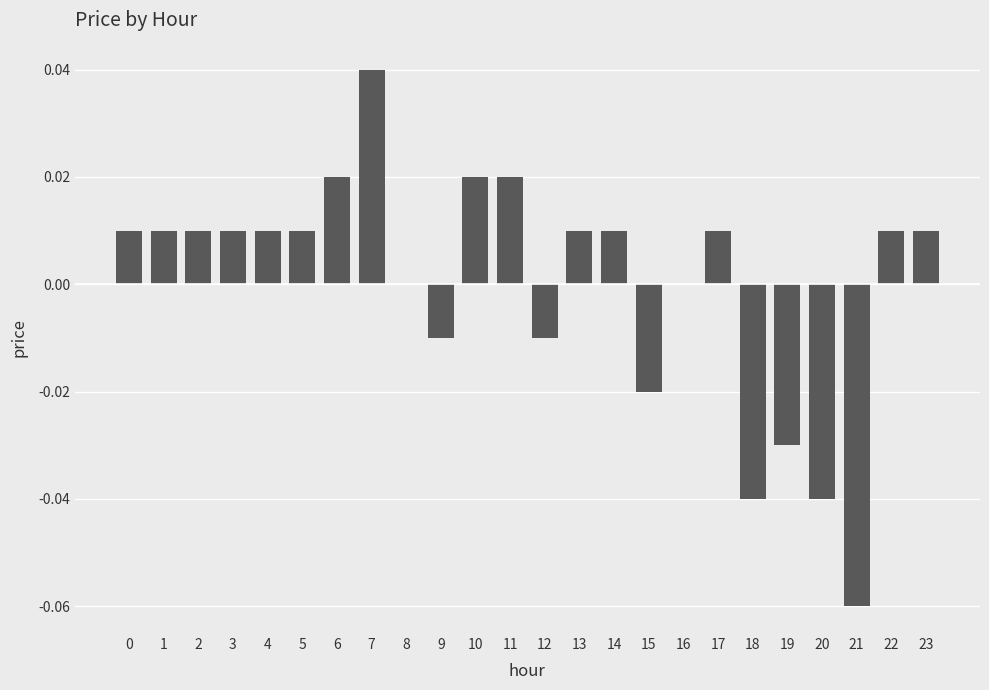

How many series are shown in this chart?

1